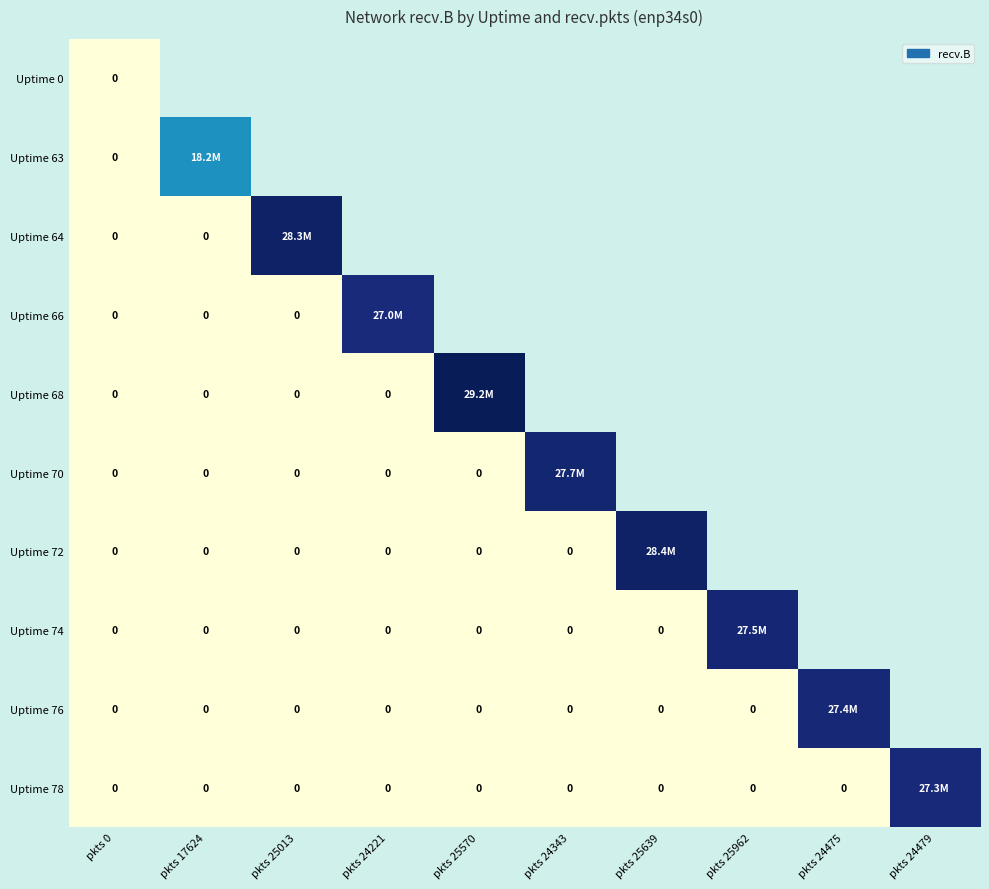

At which category is the sum across all series the highest?

pkts 0